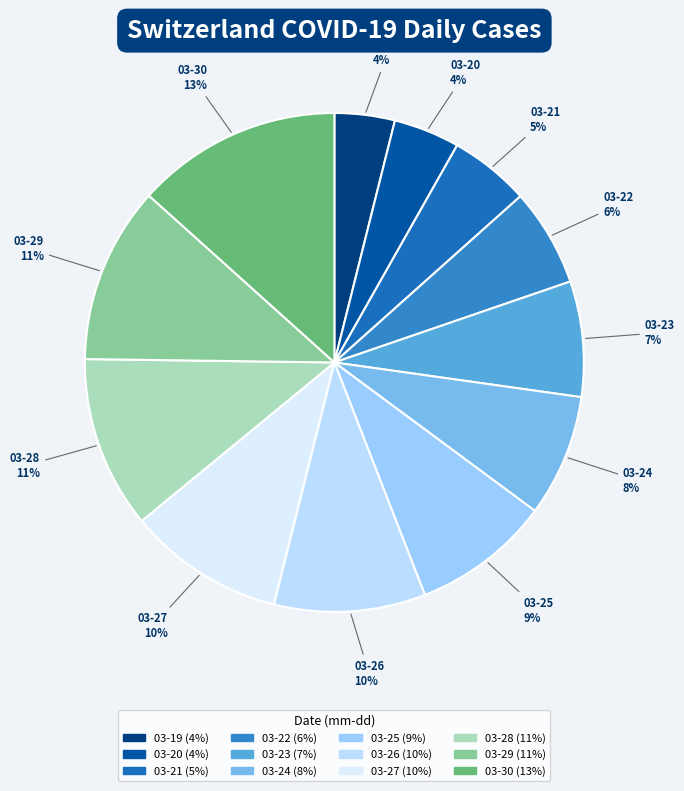

Which slice is the smallest?

2020-03-19